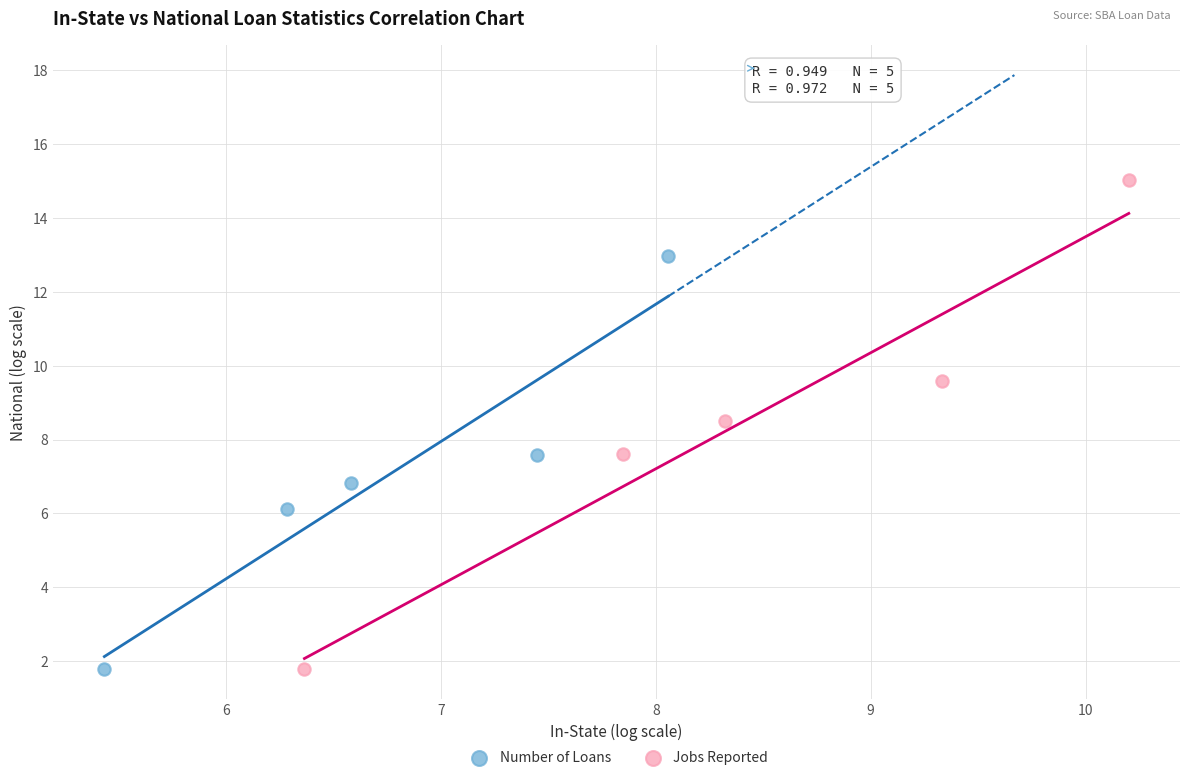

Which series has the largest Y range (max minus min)?

Jobs Reported